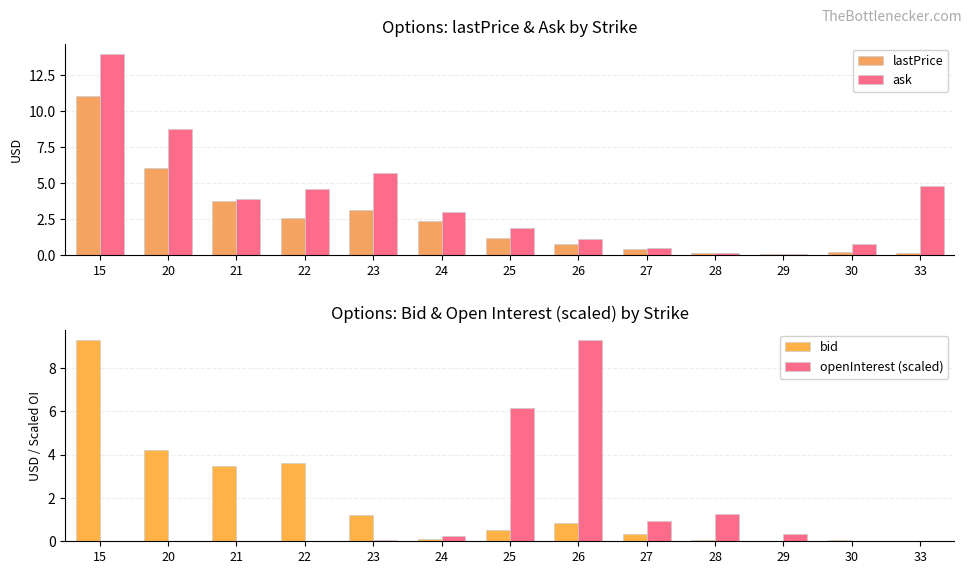

List the labels in order of ask value, largest first.

15, 20, 23, 33, 22, 21, 24, 25, 26, 30, 27, 28, 29